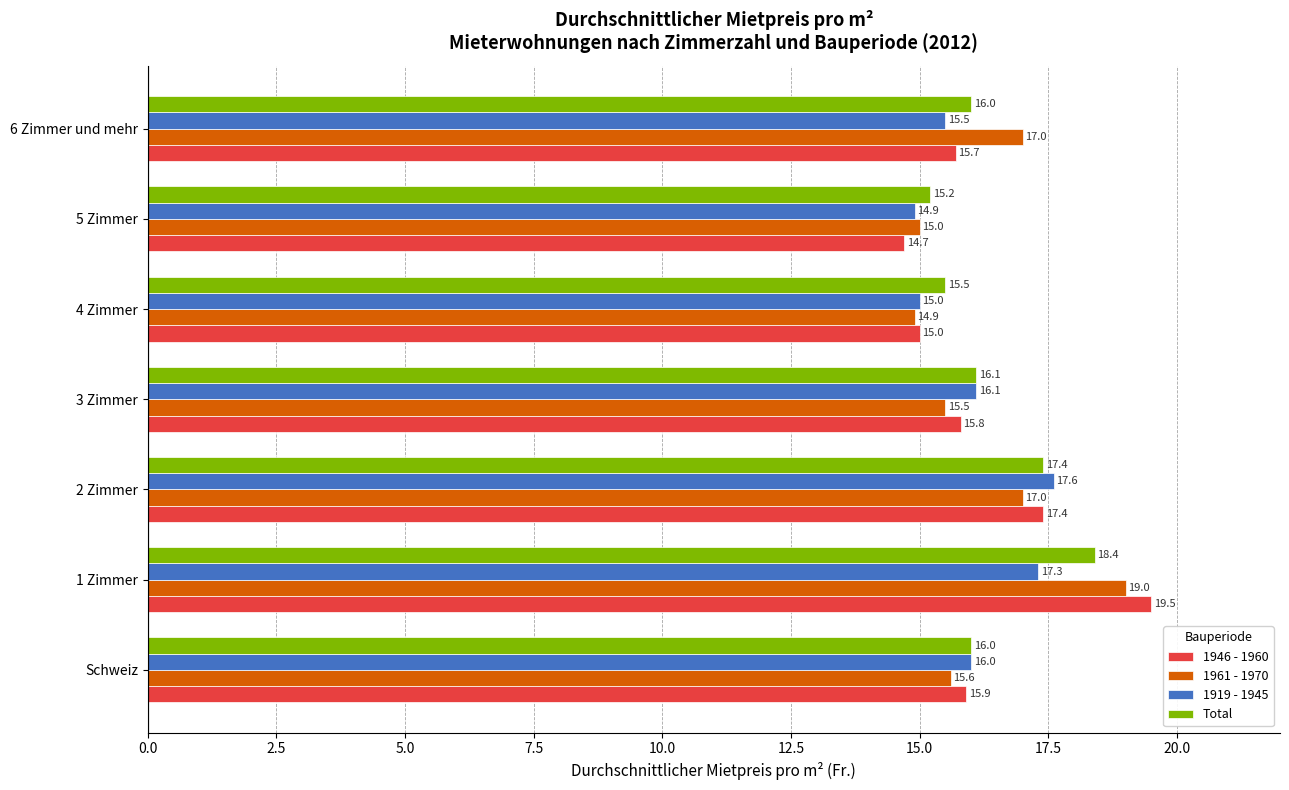

Which series has the widest spread of values?

1946 - 1960